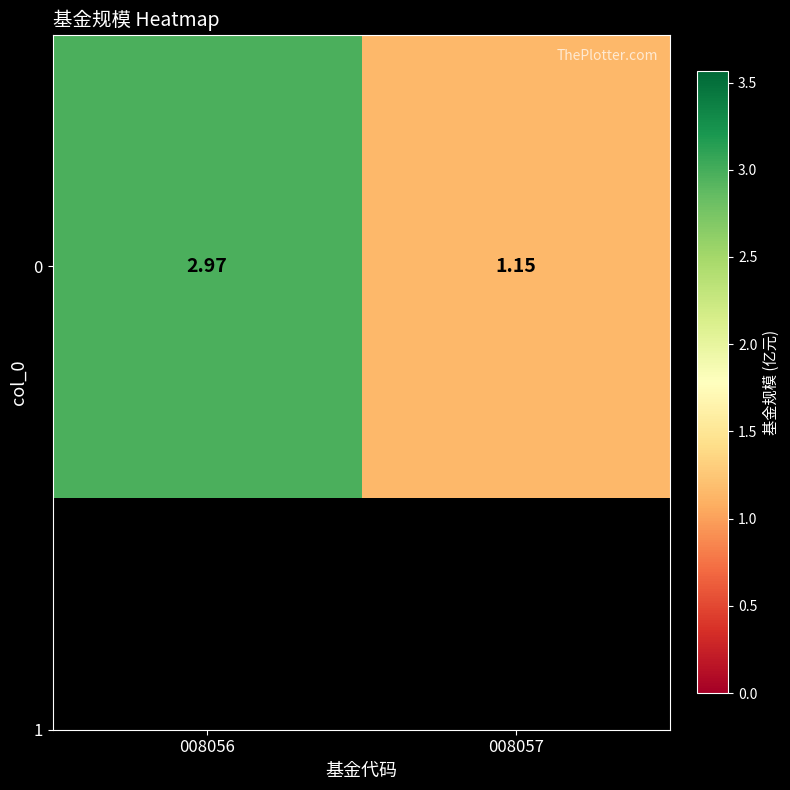

What is the ratio of the value at 008057 to the value at 008056?

0.4